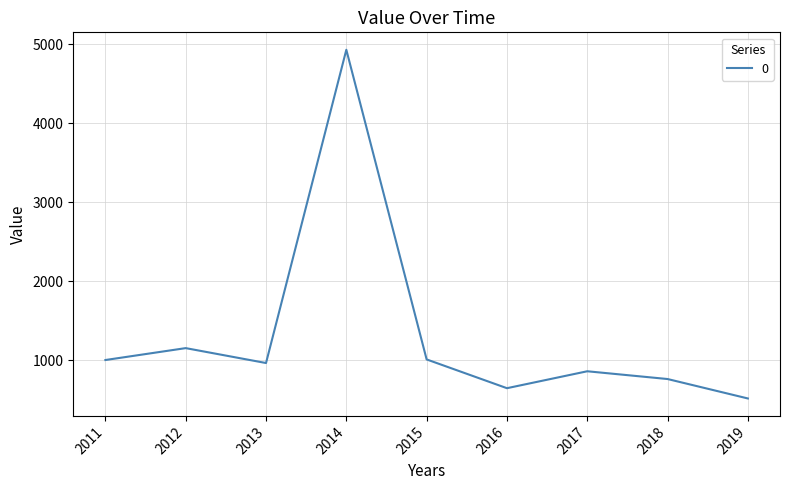

What is the average value?

1319.1